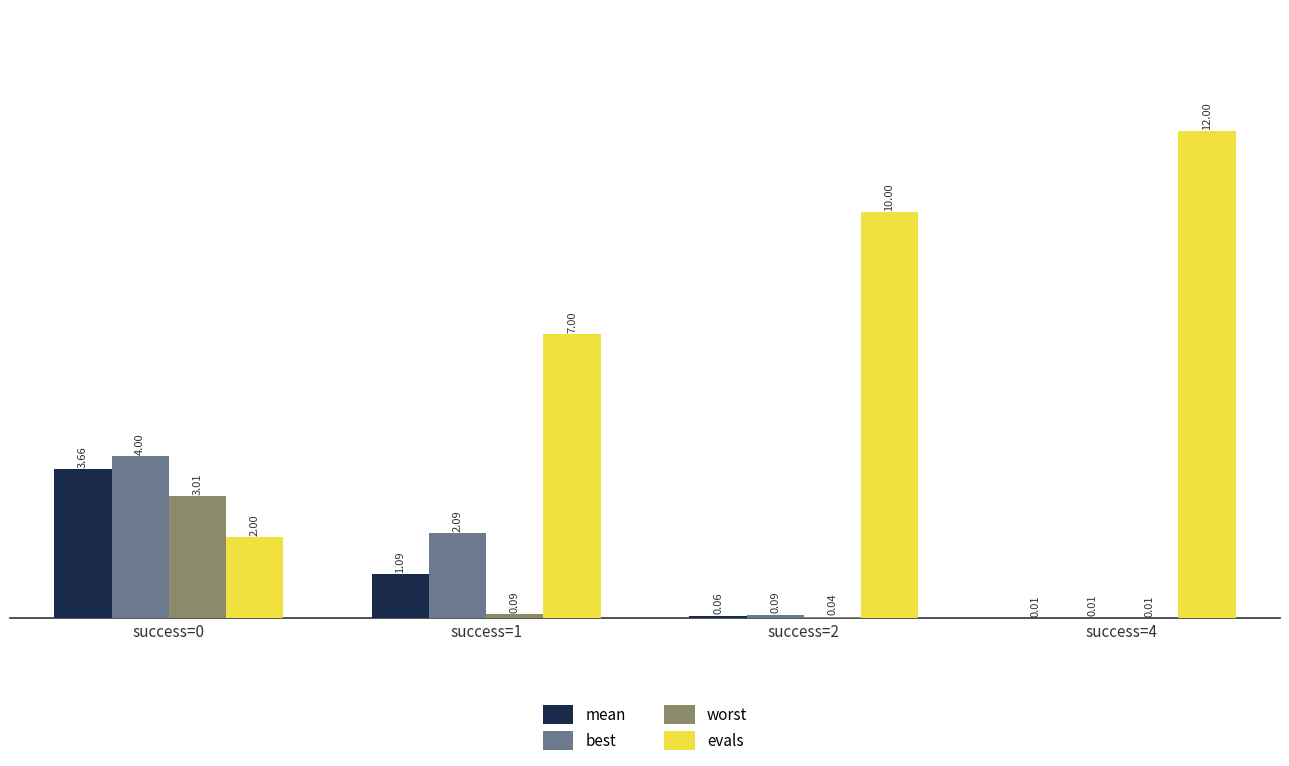

Which series has the largest total across all categories?

evals